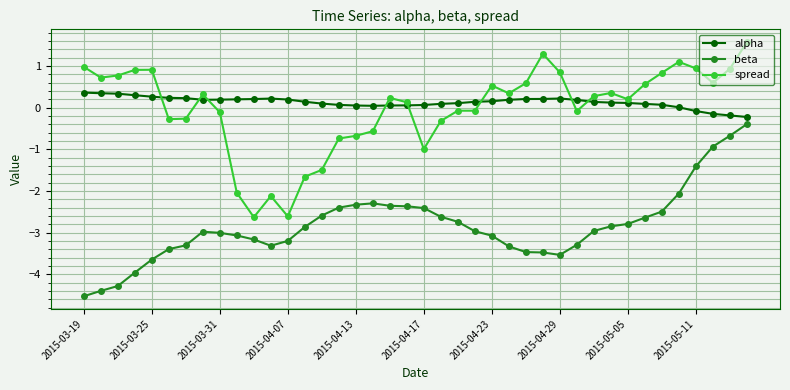

True or false: beta and spread cross at least once.

False